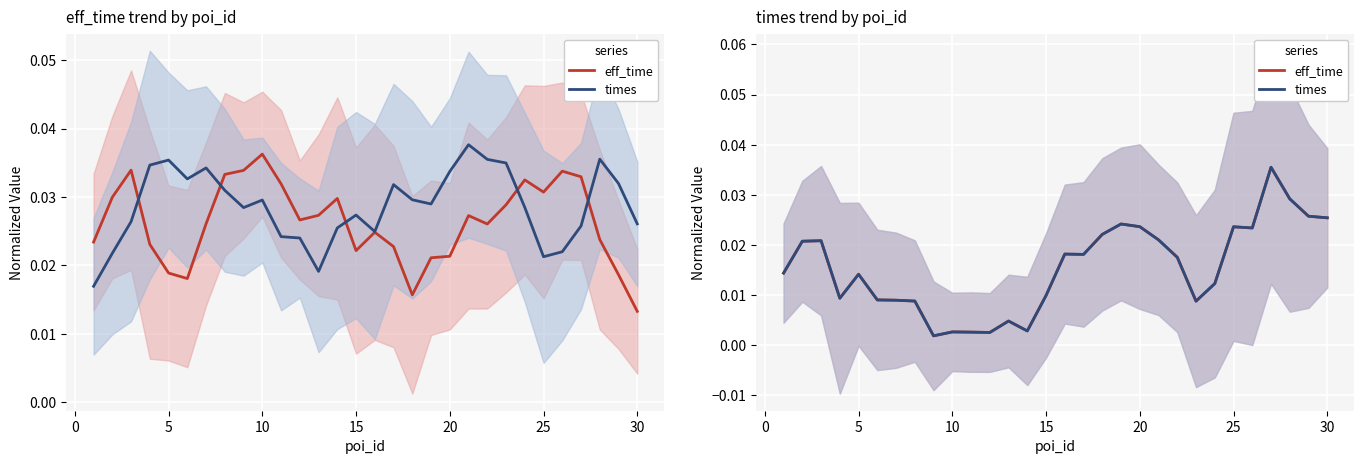

What are all the series names shown in the legend?

eff_time, times